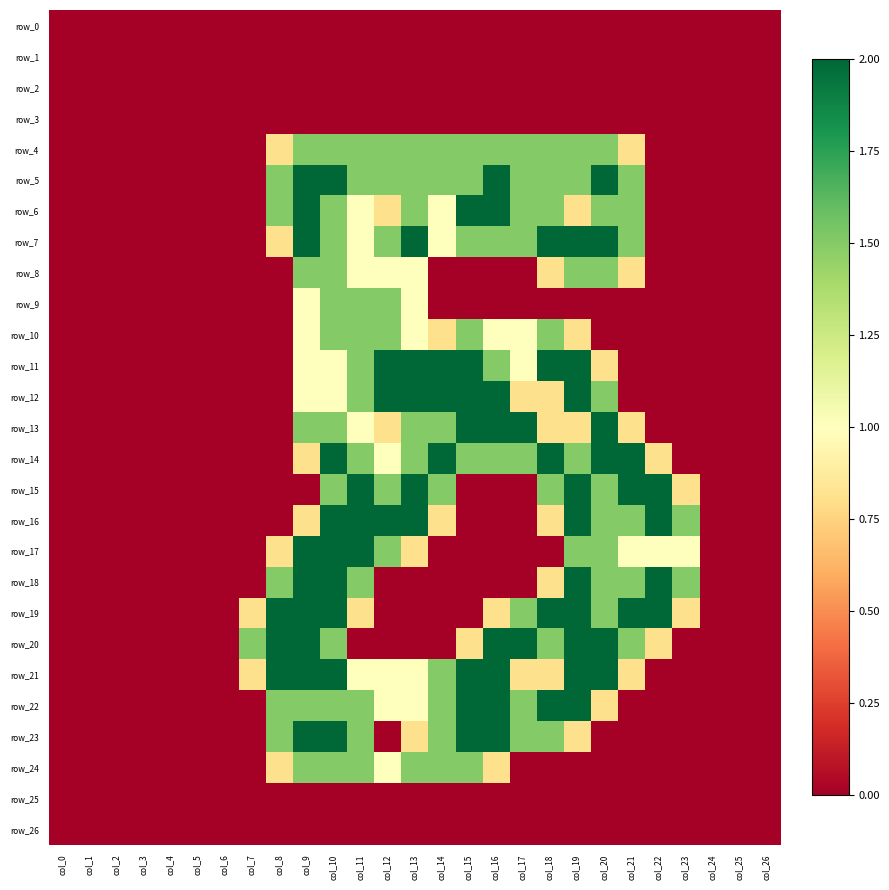

Reading left to right, extract all data points from this chart.

row_0: 0.0	0.0	0.0	0.0	0.0	0.0	0.0	0.0	0.0	0.0	0.0	0.0	0.0	0.0	0.0	0.0	0.0	0.0	0.0	0.0	0.0	0.0	0.0	0.0	0.0	0.0	0.0
row_1: 0.0	0.0	0.0	0.0	0.0	0.0	0.0	0.0	0.0	0.0	0.0	0.0	0.0	0.0	0.0	0.0	0.0	0.0	0.0	0.0	0.0	0.0	0.0	0.0	0.0	0.0	0.0
row_2: 0.0	0.0	0.0	0.0	0.0	0.0	0.0	0.0	0.0	0.0	0.0	0.0	0.0	0.0	0.0	0.0	0.0	0.0	0.0	0.0	0.0	0.0	0.0	0.0	0.0	0.0	0.0
row_3: 0.0	0.0	0.0	0.0	0.0	0.0	0.0	0.0	0.0	0.0	0.0	0.0	0.0	0.0	0.0	0.0	0.0	0.0	0.0	0.0	0.0	0.0	0.0	0.0	0.0	0.0	0.0
row_4: 0.0	0.0	0.0	0.0	0.0	0.0	0.0	0.0	0.8	1.5	1.5	1.5	1.5	1.5	1.5	1.5	1.5	1.5	1.5	1.5	1.5	0.8	0.0	0.0	0.0	0.0	0.0
row_5: 0.0	0.0	0.0	0.0	0.0	0.0	0.0	0.0	1.5	2.0	2.0	1.5	1.5	1.5	1.5	1.5	2.0	1.5	1.5	1.5	2.0	1.5	0.0	0.0	0.0	0.0	0.0
row_6: 0.0	0.0	0.0	0.0	0.0	0.0	0.0	0.0	1.5	2.0	1.5	1.0	0.8	1.5	1.0	2.0	2.0	1.5	1.5	0.8	1.5	1.5	0.0	0.0	0.0	0.0	0.0
row_7: 0.0	0.0	0.0	0.0	0.0	0.0	0.0	0.0	0.8	2.0	1.5	1.0	1.5	2.0	1.0	1.5	1.5	1.5	2.0	2.0	2.0	1.5	0.0	0.0	0.0	0.0	0.0
row_8: 0.0	0.0	0.0	0.0	0.0	0.0	0.0	0.0	0.0	1.5	1.5	1.0	1.0	1.0	0.0	0.0	0.0	0.0	0.8	1.5	1.5	0.8	0.0	0.0	0.0	0.0	0.0
row_9: 0.0	0.0	0.0	0.0	0.0	0.0	0.0	0.0	0.0	1.0	1.5	1.5	1.5	1.0	0.0	0.0	0.0	0.0	0.0	0.0	0.0	0.0	0.0	0.0	0.0	0.0	0.0
row_10: 0.0	0.0	0.0	0.0	0.0	0.0	0.0	0.0	0.0	1.0	1.5	1.5	1.5	1.0	0.8	1.5	1.0	1.0	1.5	0.8	0.0	0.0	0.0	0.0	0.0	0.0	0.0
row_11: 0.0	0.0	0.0	0.0	0.0	0.0	0.0	0.0	0.0	1.0	1.0	1.5	2.0	2.0	2.0	2.0	1.5	1.0	2.0	2.0	0.8	0.0	0.0	0.0	0.0	0.0	0.0
row_12: 0.0	0.0	0.0	0.0	0.0	0.0	0.0	0.0	0.0	1.0	1.0	1.5	2.0	2.0	2.0	2.0	2.0	0.8	0.8	2.0	1.5	0.0	0.0	0.0	0.0	0.0	0.0
row_13: 0.0	0.0	0.0	0.0	0.0	0.0	0.0	0.0	0.0	1.5	1.5	1.0	0.8	1.5	1.5	2.0	2.0	2.0	0.8	0.8	2.0	0.8	0.0	0.0	0.0	0.0	0.0
row_14: 0.0	0.0	0.0	0.0	0.0	0.0	0.0	0.0	0.0	0.8	2.0	1.5	1.0	1.5	2.0	1.5	1.5	1.5	2.0	1.5	2.0	2.0	0.8	0.0	0.0	0.0	0.0
row_15: 0.0	0.0	0.0	0.0	0.0	0.0	0.0	0.0	0.0	0.0	1.5	2.0	1.5	2.0	1.5	0.0	0.0	0.0	1.5	2.0	1.5	2.0	2.0	0.8	0.0	0.0	0.0
row_16: 0.0	0.0	0.0	0.0	0.0	0.0	0.0	0.0	0.0	0.8	2.0	2.0	2.0	2.0	0.8	0.0	0.0	0.0	0.8	2.0	1.5	1.5	2.0	1.5	0.0	0.0	0.0
row_17: 0.0	0.0	0.0	0.0	0.0	0.0	0.0	0.0	0.8	2.0	2.0	2.0	1.5	0.8	0.0	0.0	0.0	0.0	0.0	1.5	1.5	1.0	1.0	1.0	0.0	0.0	0.0
row_18: 0.0	0.0	0.0	0.0	0.0	0.0	0.0	0.0	1.5	2.0	2.0	1.5	0.0	0.0	0.0	0.0	0.0	0.0	0.8	2.0	1.5	1.5	2.0	1.5	0.0	0.0	0.0
row_19: 0.0	0.0	0.0	0.0	0.0	0.0	0.0	0.8	2.0	2.0	2.0	0.8	0.0	0.0	0.0	0.0	0.8	1.5	2.0	2.0	1.5	2.0	2.0	0.8	0.0	0.0	0.0
row_20: 0.0	0.0	0.0	0.0	0.0	0.0	0.0	1.5	2.0	2.0	1.5	0.0	0.0	0.0	0.0	0.8	2.0	2.0	1.5	2.0	2.0	1.5	0.8	0.0	0.0	0.0	0.0
row_21: 0.0	0.0	0.0	0.0	0.0	0.0	0.0	0.8	2.0	2.0	2.0	1.0	1.0	1.0	1.5	2.0	2.0	0.8	0.8	2.0	2.0	0.8	0.0	0.0	0.0	0.0	0.0
row_22: 0.0	0.0	0.0	0.0	0.0	0.0	0.0	0.0	1.5	1.5	1.5	1.5	1.0	1.0	1.5	2.0	2.0	1.5	2.0	2.0	0.8	0.0	0.0	0.0	0.0	0.0	0.0
row_23: 0.0	0.0	0.0	0.0	0.0	0.0	0.0	0.0	1.5	2.0	2.0	1.5	0.0	0.8	1.5	2.0	2.0	1.5	1.5	0.8	0.0	0.0	0.0	0.0	0.0	0.0	0.0
row_24: 0.0	0.0	0.0	0.0	0.0	0.0	0.0	0.0	0.8	1.5	1.5	1.5	1.0	1.5	1.5	1.5	0.8	0.0	0.0	0.0	0.0	0.0	0.0	0.0	0.0	0.0	0.0
row_25: 0.0	0.0	0.0	0.0	0.0	0.0	0.0	0.0	0.0	0.0	0.0	0.0	0.0	0.0	0.0	0.0	0.0	0.0	0.0	0.0	0.0	0.0	0.0	0.0	0.0	0.0	0.0
row_26: 0.0	0.0	0.0	0.0	0.0	0.0	0.0	0.0	0.0	0.0	0.0	0.0	0.0	0.0	0.0	0.0	0.0	0.0	0.0	0.0	0.0	0.0	0.0	0.0	0.0	0.0	0.0